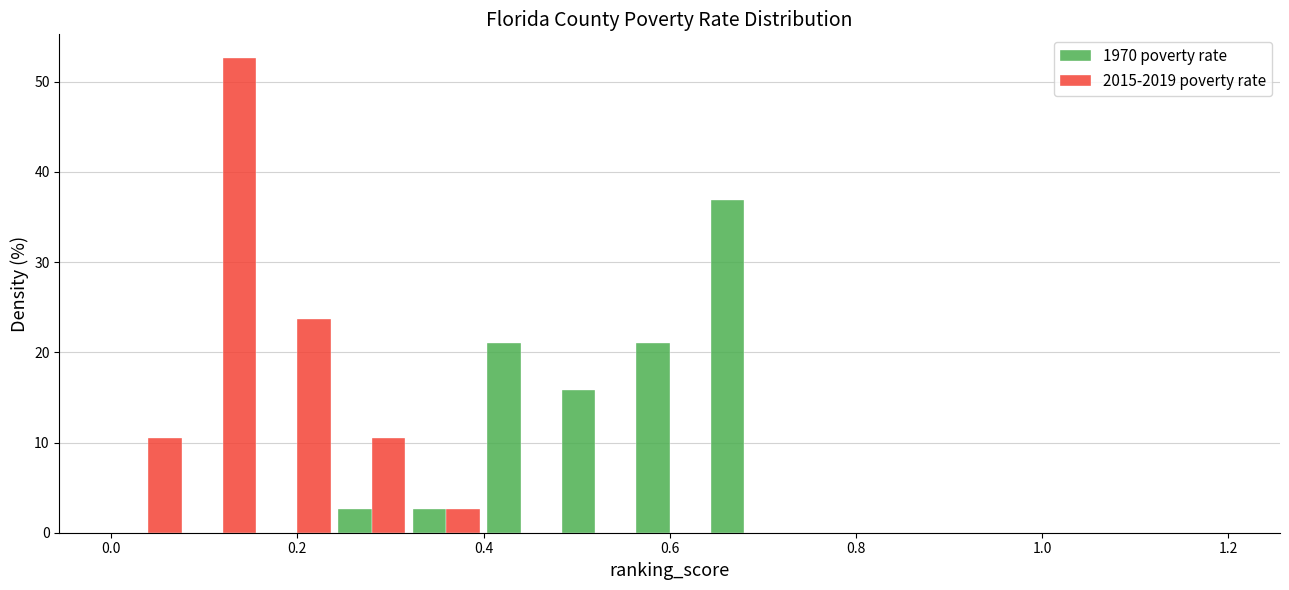

Reading left to right, list every range on the x-axis with the height of the bar of each series over it. The values are not printed on the chart, so give them approximately, as read against the axis.

0.00 to 0.08: 1970 poverty rate=0	2015-2019 poverty rate=11
0.08 to 0.16: 1970 poverty rate=0	2015-2019 poverty rate=53
0.16 to 0.24: 1970 poverty rate=0	2015-2019 poverty rate=24
0.24 to 0.32: 1970 poverty rate=3	2015-2019 poverty rate=11
0.32 to 0.40: 1970 poverty rate=3	2015-2019 poverty rate=3
0.40 to 0.48: 1970 poverty rate=21	2015-2019 poverty rate=0
0.48 to 0.56: 1970 poverty rate=16	2015-2019 poverty rate=0
0.56 to 0.64: 1970 poverty rate=21	2015-2019 poverty rate=0
0.64 to 0.72: 1970 poverty rate=37	2015-2019 poverty rate=0
0.72 to 0.80: 1970 poverty rate=0	2015-2019 poverty rate=0
0.80 to 0.88: 1970 poverty rate=0	2015-2019 poverty rate=0
0.88 to 0.96: 1970 poverty rate=0	2015-2019 poverty rate=0
0.96 to 1.04: 1970 poverty rate=0	2015-2019 poverty rate=0
1.04 to 1.12: 1970 poverty rate=0	2015-2019 poverty rate=0
1.12 to 1.20: 1970 poverty rate=0	2015-2019 poverty rate=0